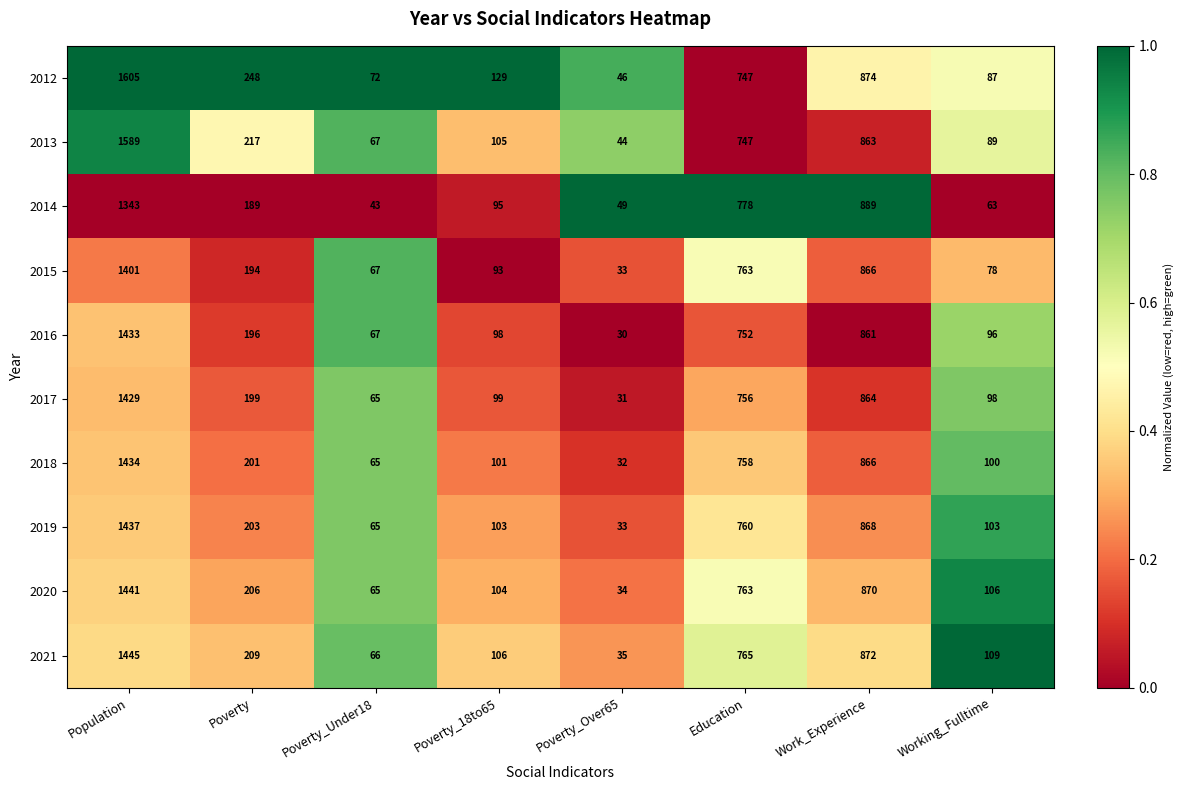

At how many categories does at least one series exceed 488?

3